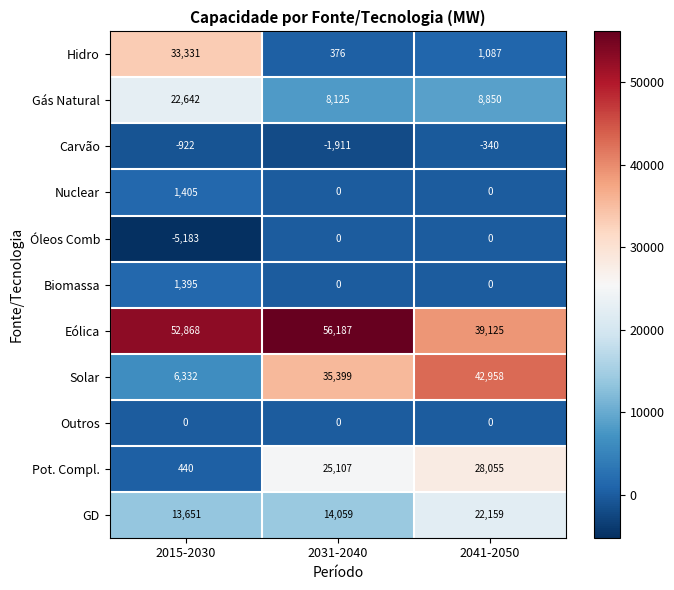

Which category has the lowest value in the Gás Natural series?

2031-2040